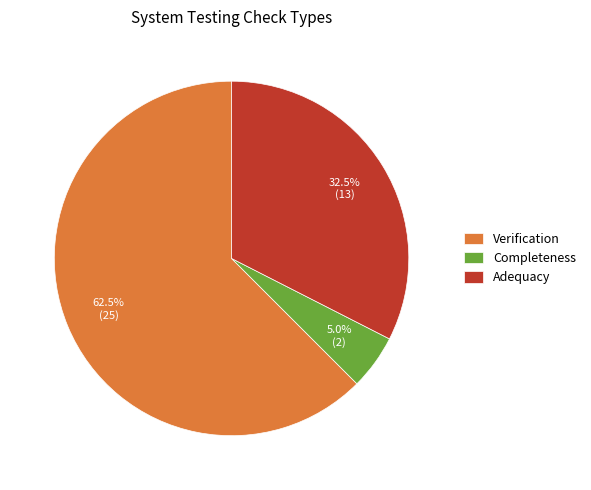

Which has a higher value, Adequacy or Verification?

Verification